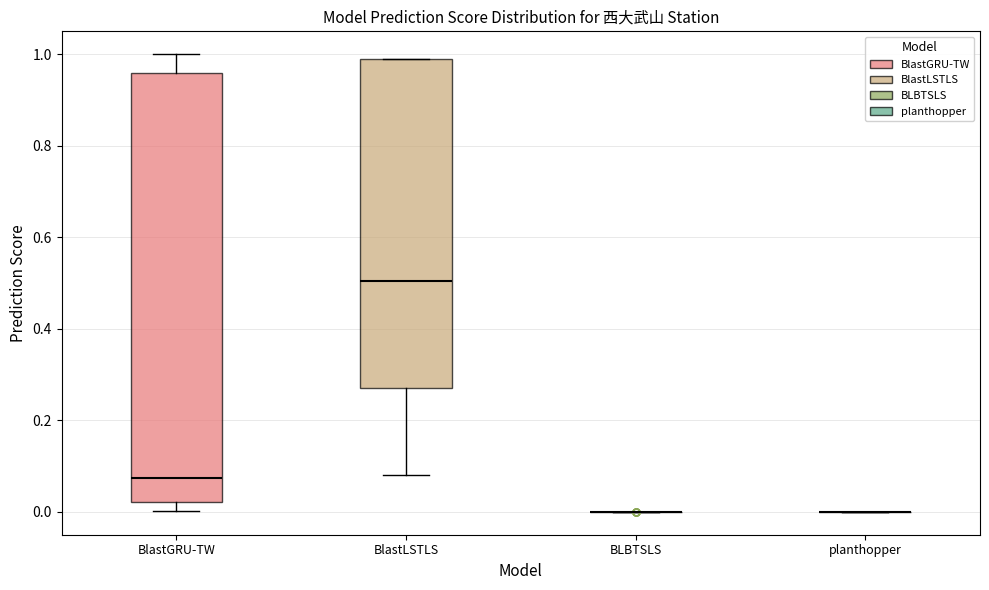

Reading left to right, read every box against the y-axis: the position of its median line, the range the box covers, and the ends of its whiskers. The values are not printed on the chart, so give them approximately, as read against the axis.

BlastGRU-TW: median 0.08, box 0.02 to 0.96, whiskers 0.00 to 1.00
BlastLSTLS: median 0.50, box 0.28 to 1.00, whiskers 0.08 to 1.00
BLBTSLS: box collapsed to a line at 0.00, whiskers 0.00 to 0.00
planthopper: box collapsed to a line at 0.00, whiskers 0.00 to 0.00